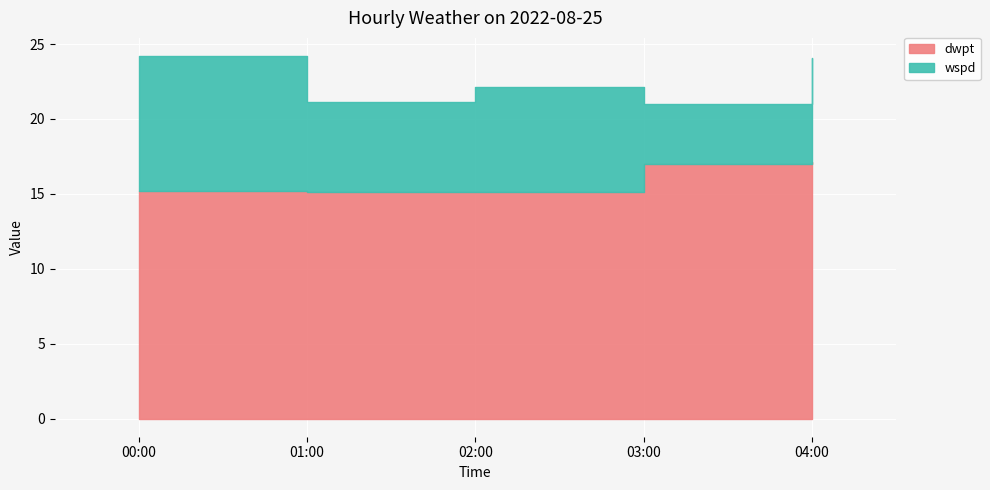

How many data points in wspd are less than 7?

2